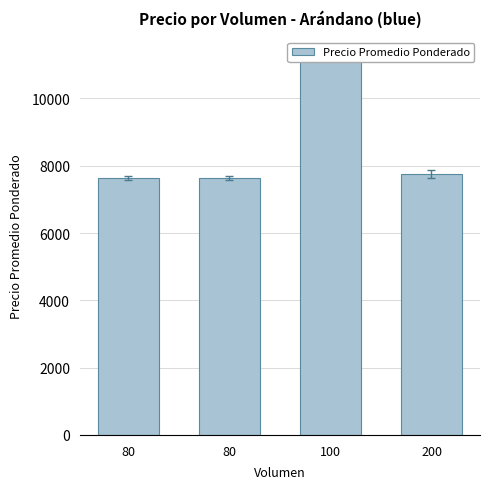

Does the chart contain any negative values?

No